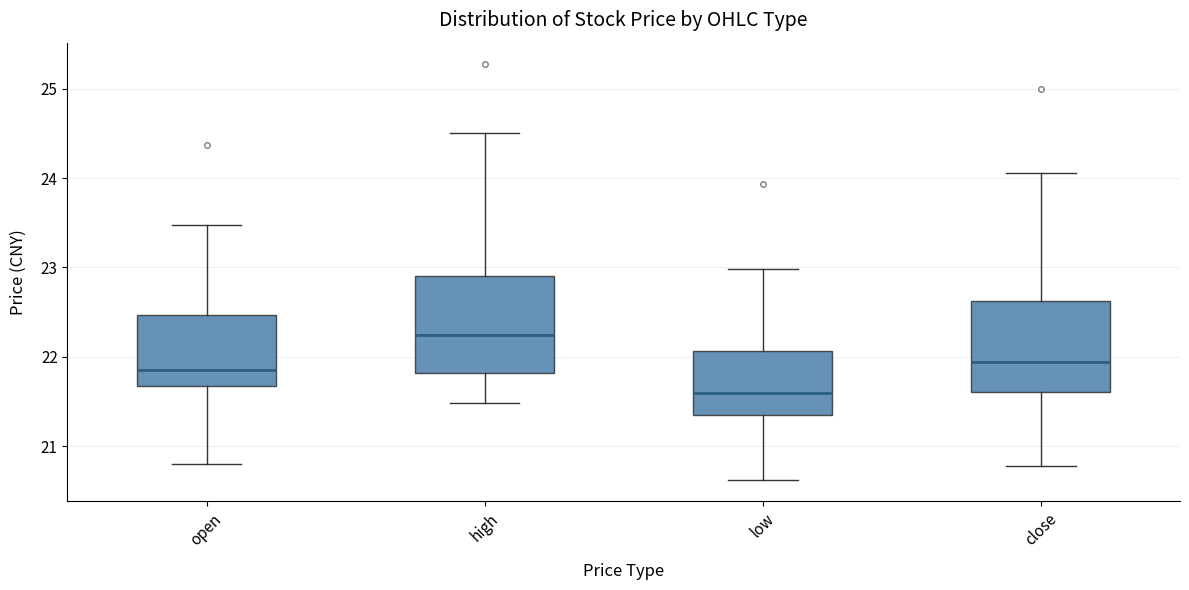

Reading left to right, read every box against the y-axis: the position of its median line, the range the box covers, and the ends of its whiskers. The values are not printed on the chart, so give them approximately, as read against the axis.

open: median 21.9, box 21.7 to 22.5, whiskers 20.8 to 23.5
high: median 22.2, box 21.8 to 22.9, whiskers 21.5 to 24.5
low: median 21.6, box 21.4 to 22.1, whiskers 20.6 to 23.0
close: median 21.9, box 21.6 to 22.6, whiskers 20.8 to 24.1